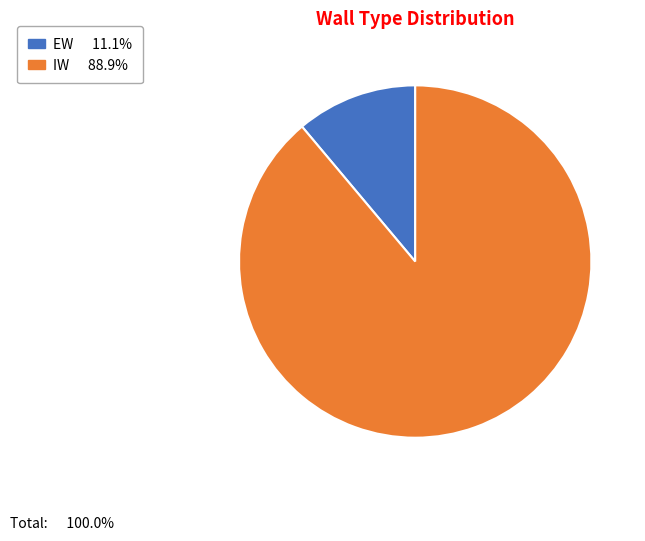

Which category has the smallest portion of the pie?

EW